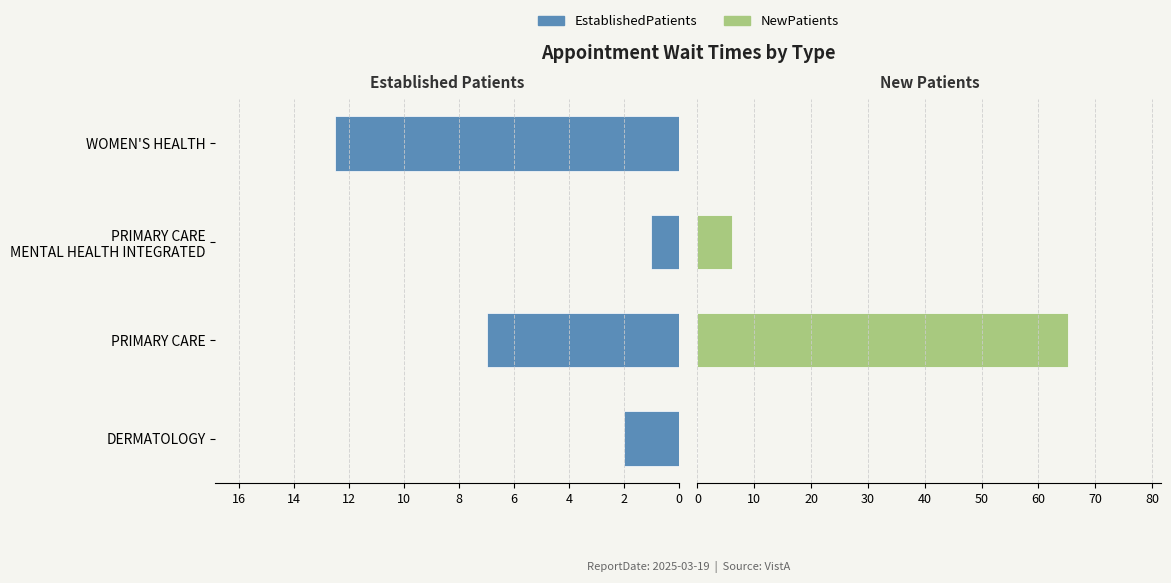

What is the greatest value displayed?

65.3